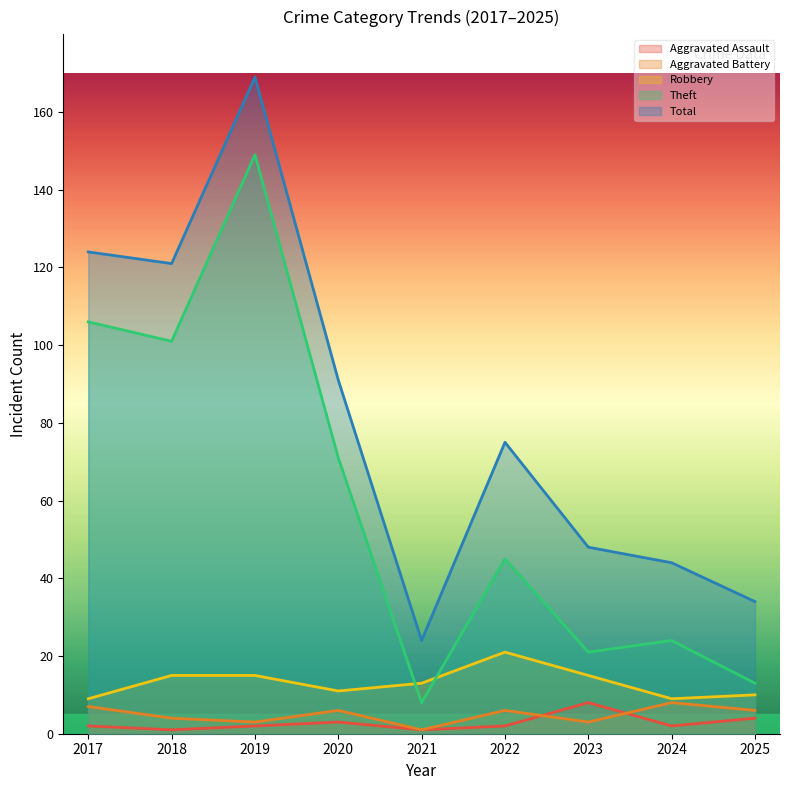

Does the chart display data point markers on the line(s)?

No